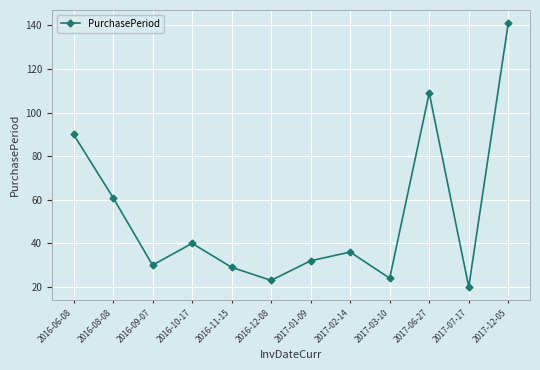

Which label corresponds to the largest value in the chart?

2017-12-05